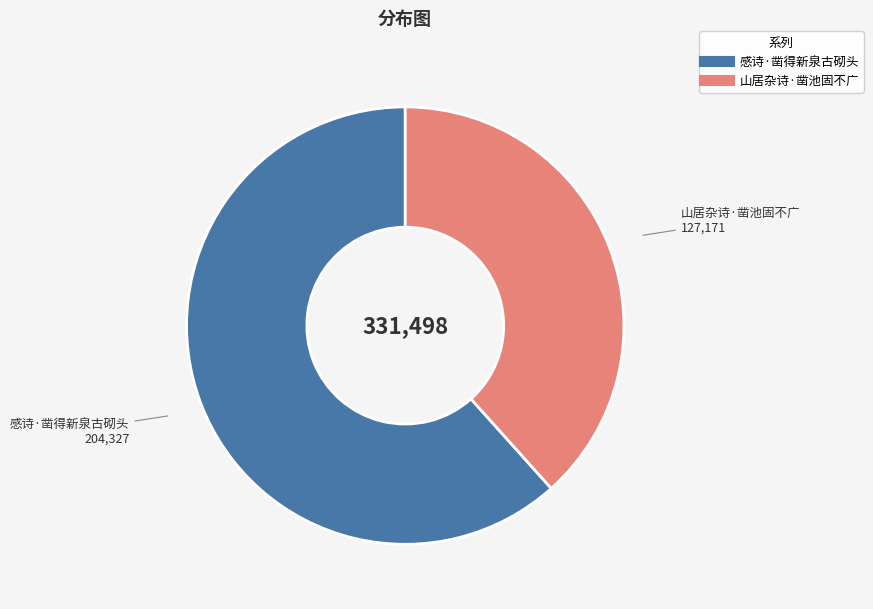

Combined, do 山居杂诗·凿池固不广 and 感诗·凿得新泉古砌头 account for over 50%?

Yes